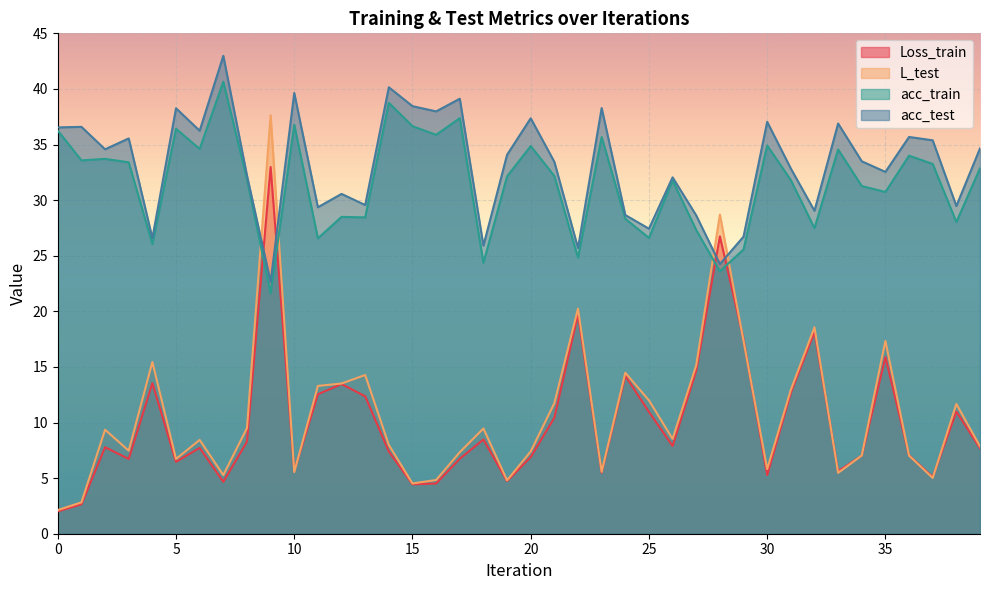

Does the chart display data point markers on the line(s)?

No